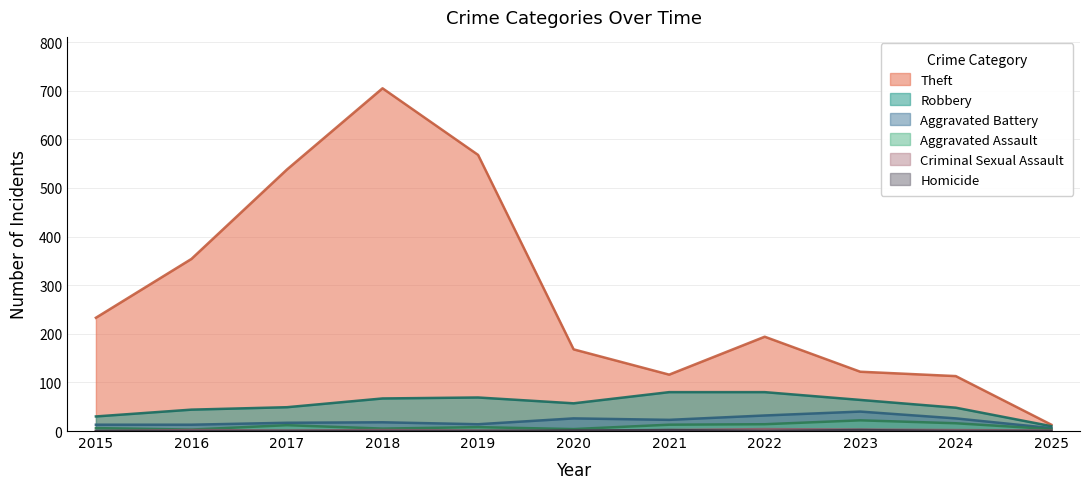

How many data points in Criminal Sexual Assault are less than 2?

5